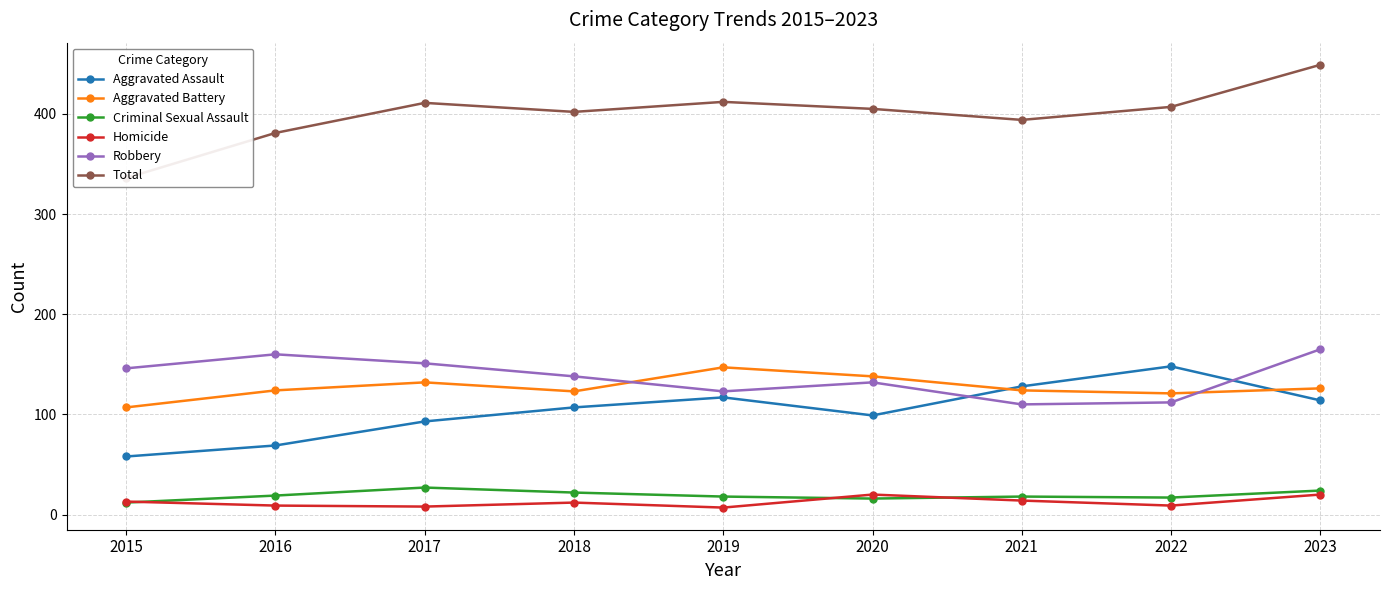

How many times do Robbery and Aggravated Assault cross each other?

2